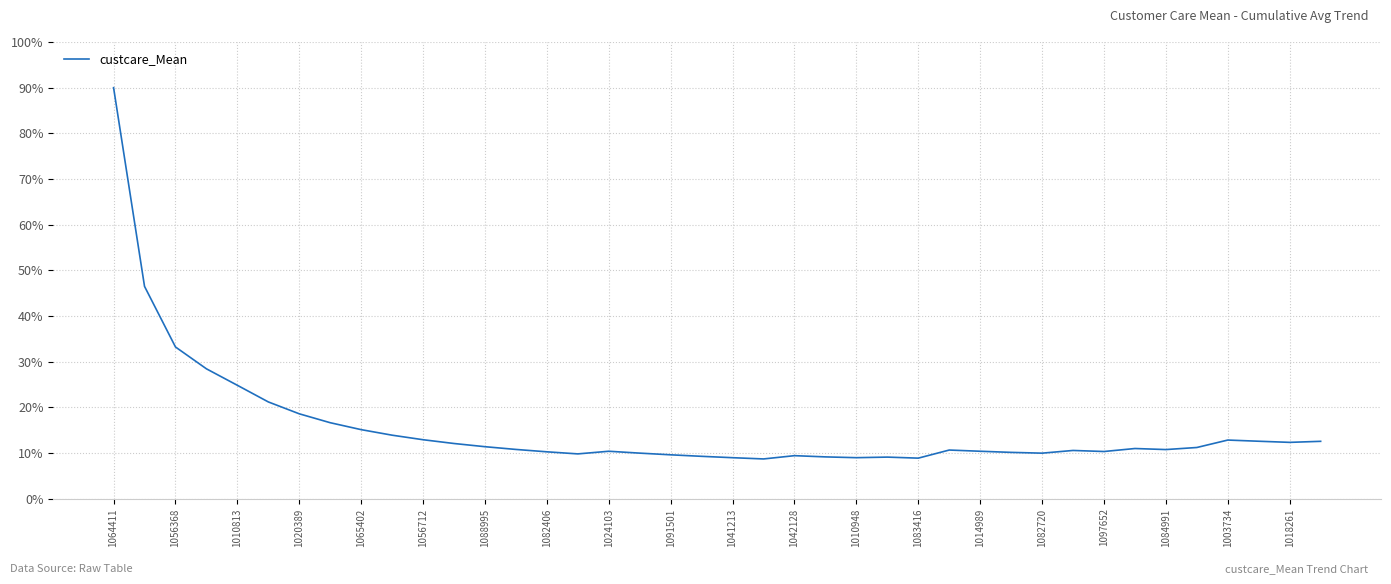

What is the smallest value displayed?

8.7